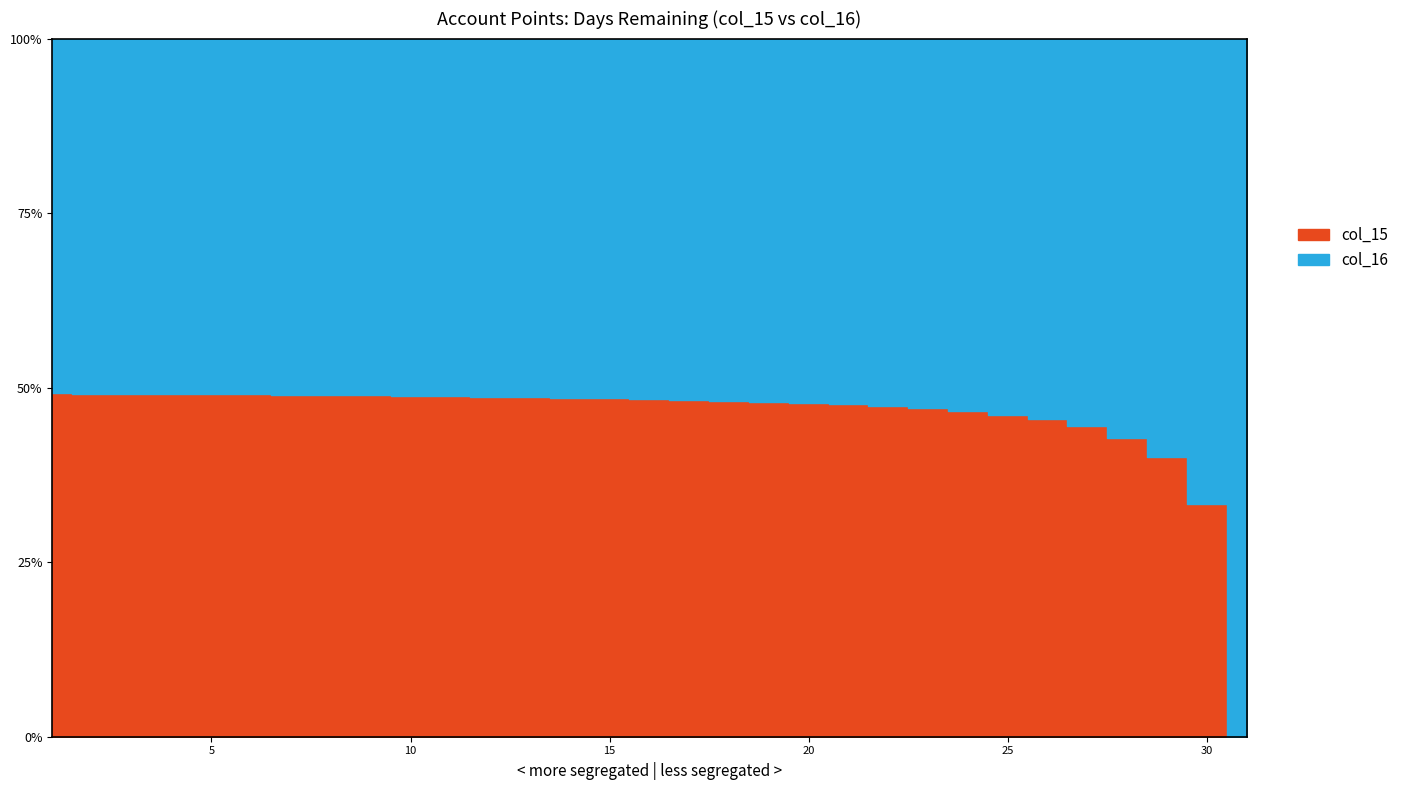

At which label is col_15 closest to 15?

16